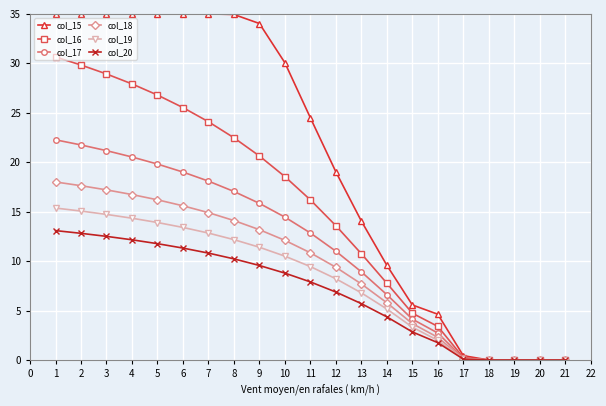

What is the greatest value displayed?

35.0